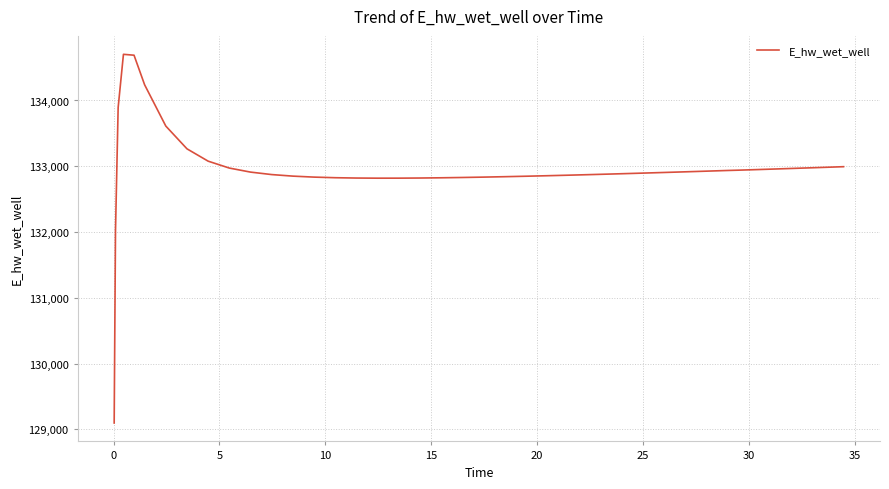

How many categories are shown in the chart?

40